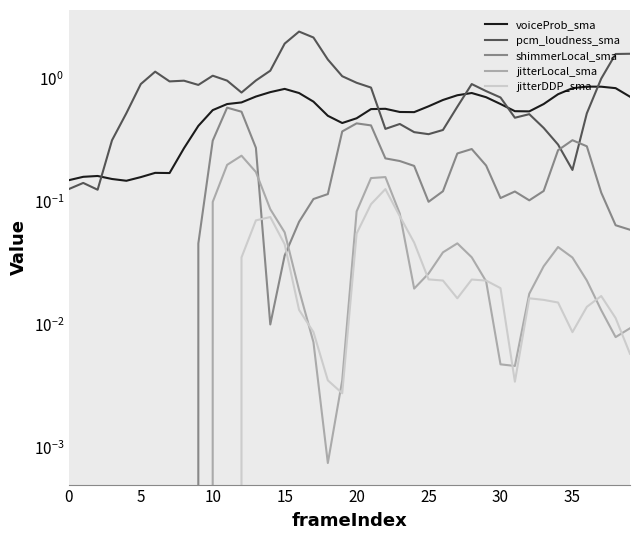

Does the chart display data point markers on the line(s)?

No